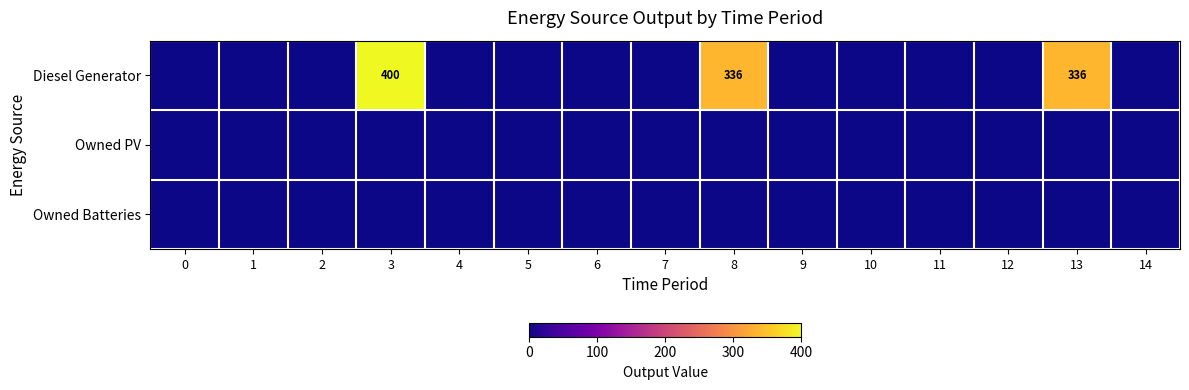

What is the average value of the Diesel Generator series?

71